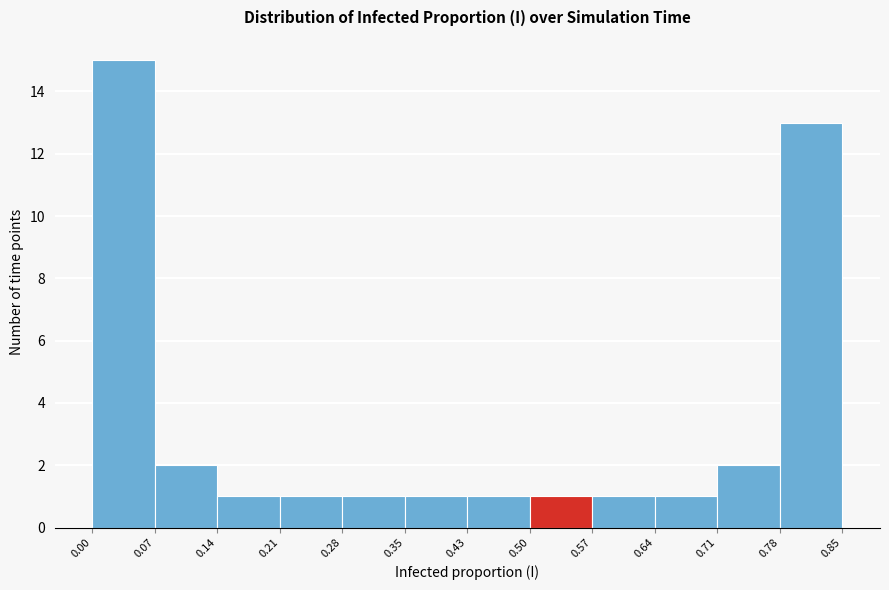

Reading left to right, list every bar in this chart as the range it spans on the x-axis followed by its height. The values are not printed on the chart, so give them approximately, as read against the axis.

0.00 to 0.07: 15
0.07 to 0.14: 2
0.14 to 0.21: 1
0.21 to 0.28: 1
0.28 to 0.35: 1
0.35 to 0.43: 1
0.43 to 0.50: 1
0.50 to 0.57: 1
0.57 to 0.64: 1
0.64 to 0.71: 1
0.71 to 0.78: 2
0.78 to 0.85: 13